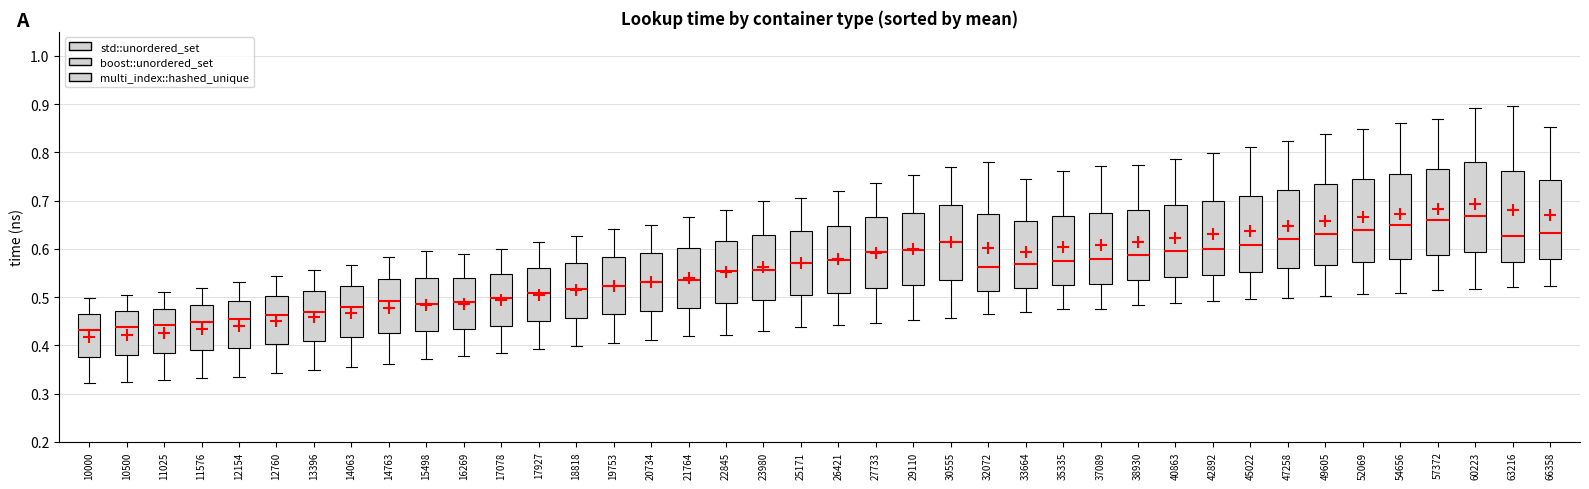

Where does the lower whisker of the box at x = 25171 end on the y-axis? The values are not printed on the chart, so give them approximately, as read against the axis.

0.44